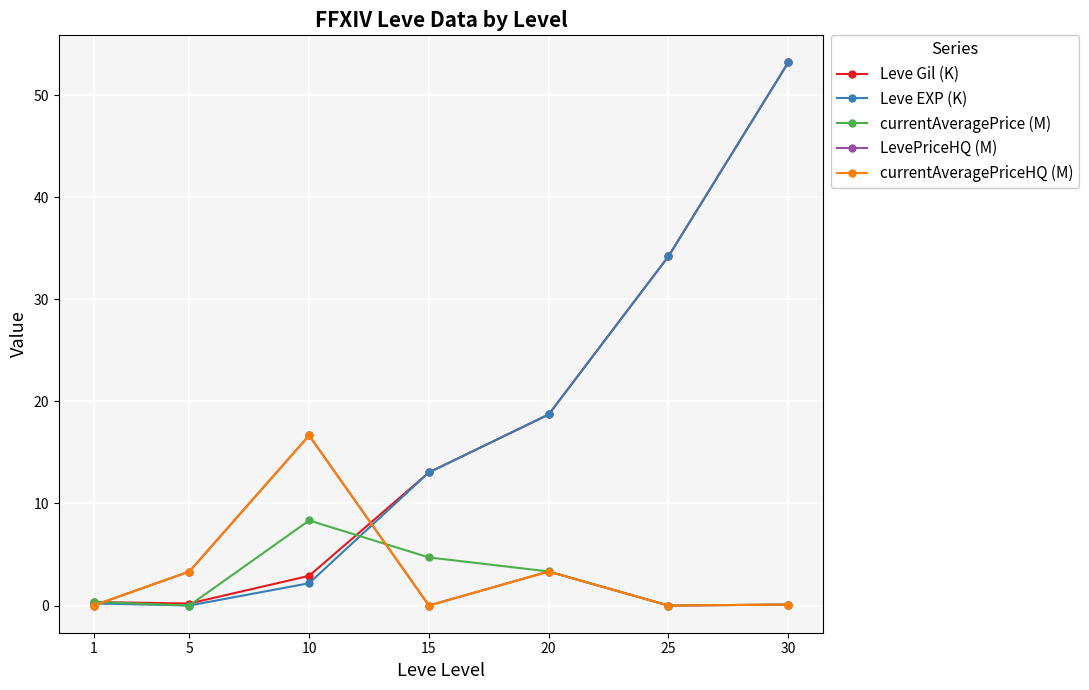

Which category has the highest value across all series?

30